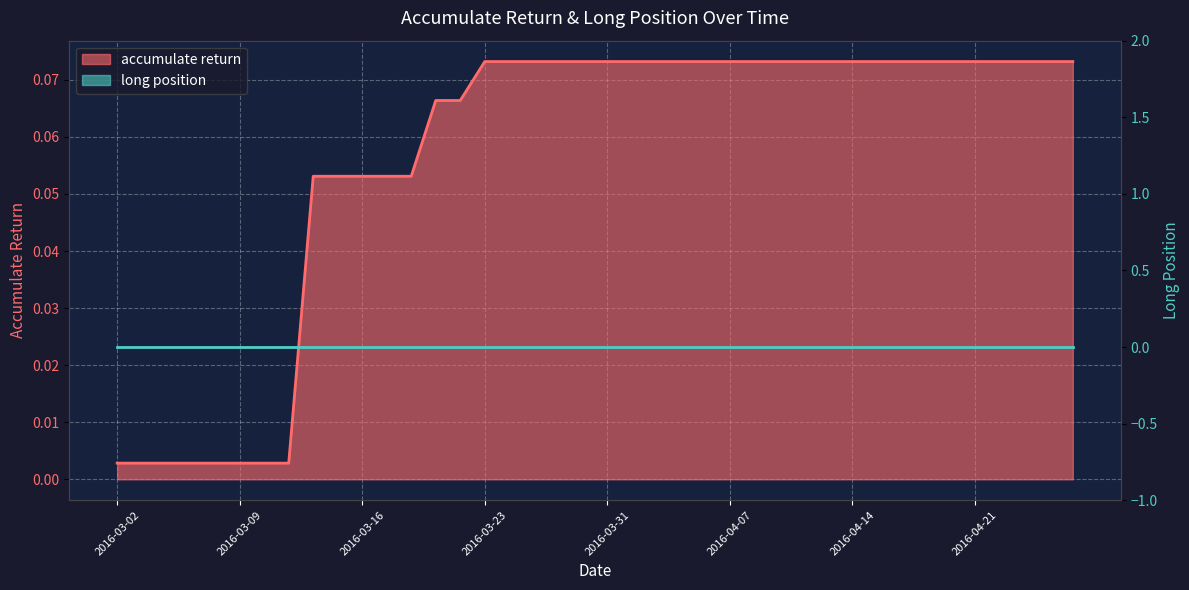

Count the number of categories in the chart.

40